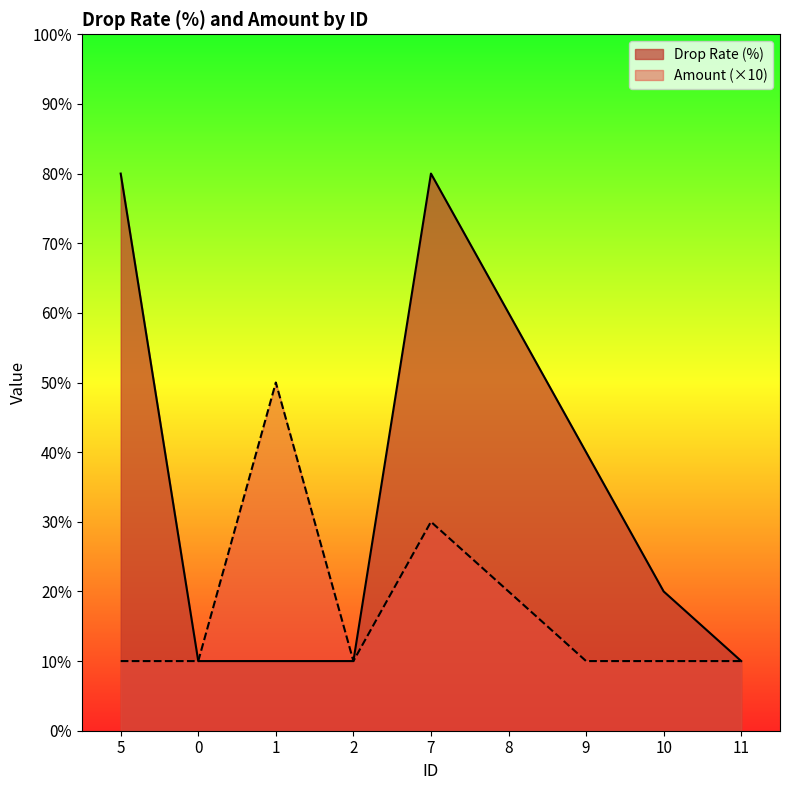

What is the total value across all series at 7?

110